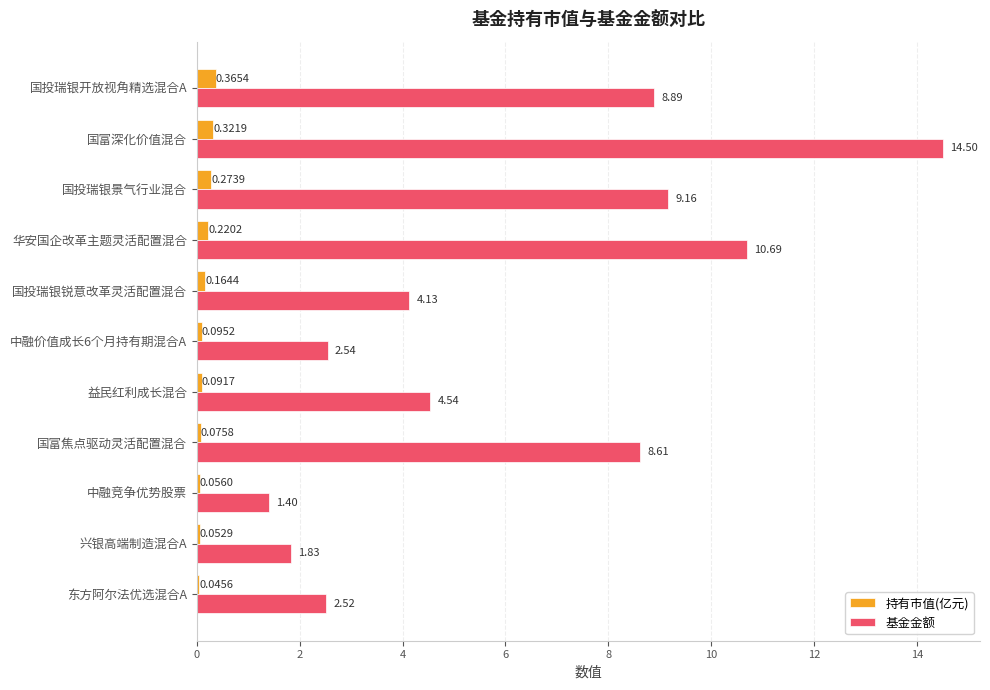

Is the value of 持有市值(亿元) at 中融竞争优势股票 greater than the value of 基金金额 at 中融价值成长6个月持有期混合A?

No